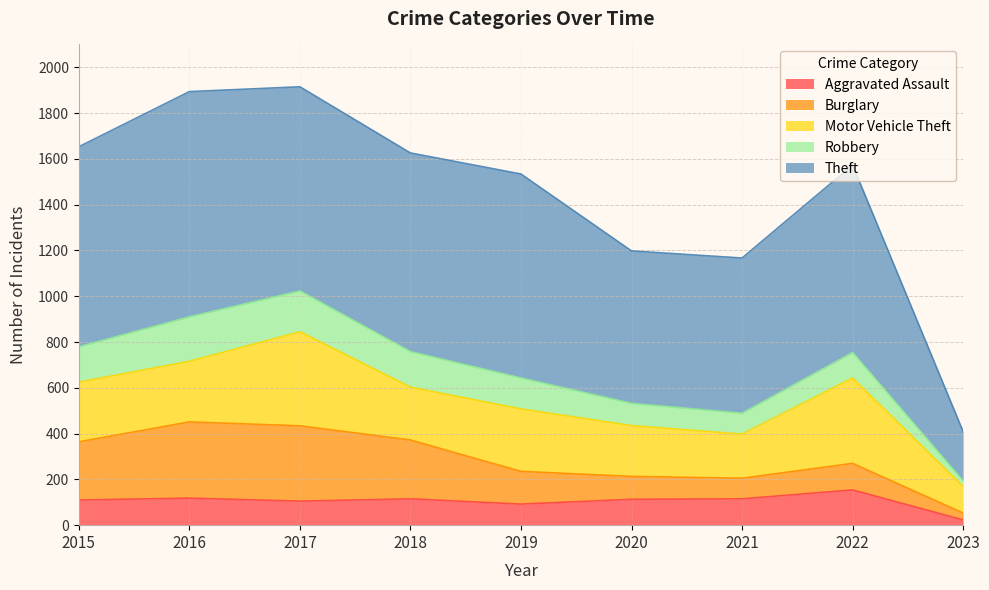

What is the lowest value of the Burglary series?

30